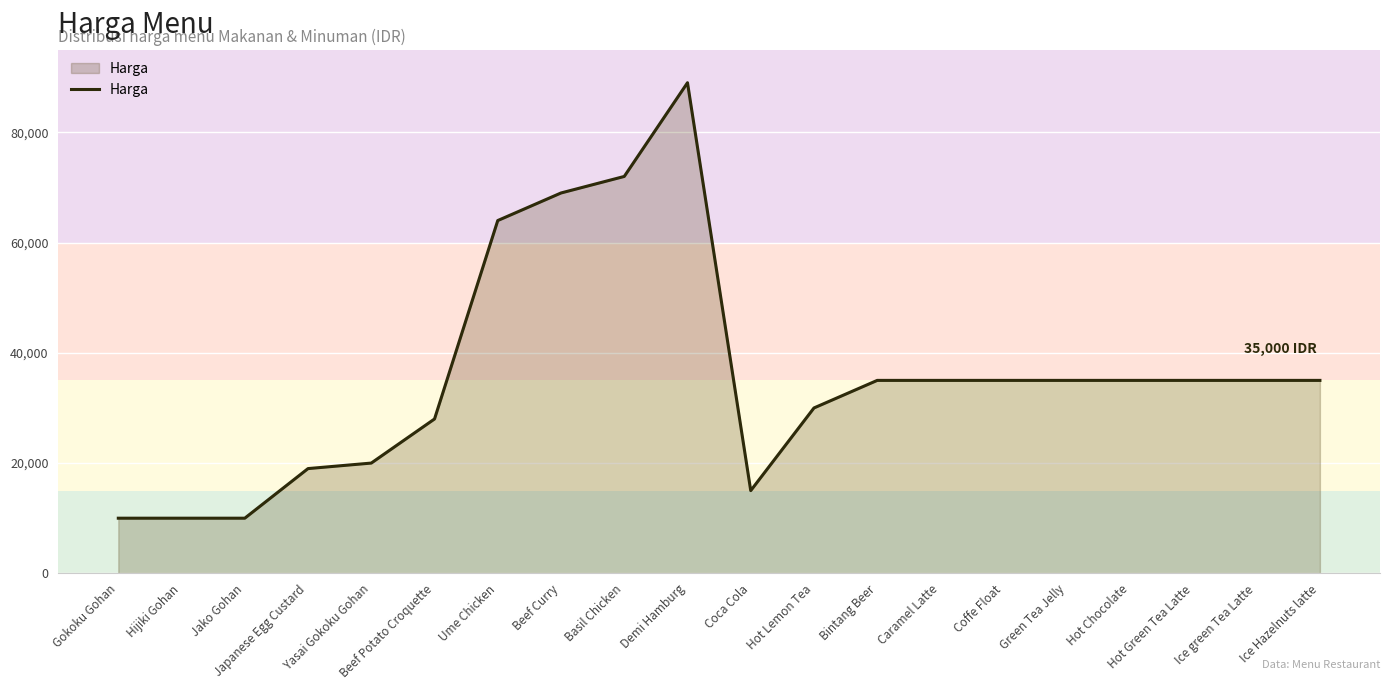

What is the minimum value shown in the chart?

10000